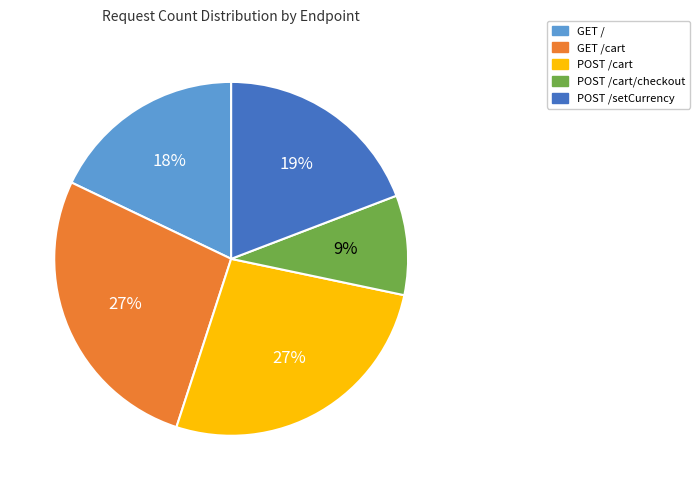

Approximately how many times larger is the value at GET /cart compared to POST /setCurrency?

1.4